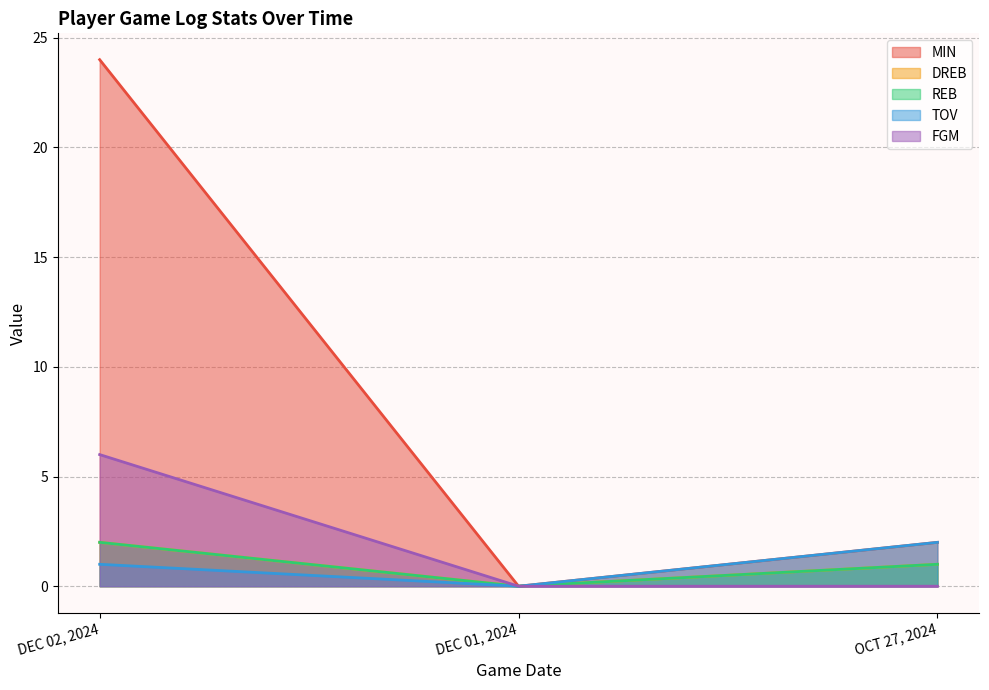

Reading left to right, list all the values displayed in this chart.

MIN: DEC 02, 2024=24	DEC 01, 2024=0	OCT 27, 2024=2
DREB: DEC 02, 2024=2	DEC 01, 2024=0	OCT 27, 2024=1
REB: DEC 02, 2024=2	DEC 01, 2024=0	OCT 27, 2024=1
TOV: DEC 02, 2024=1	DEC 01, 2024=0	OCT 27, 2024=2
FGM: DEC 02, 2024=6	DEC 01, 2024=0	OCT 27, 2024=0